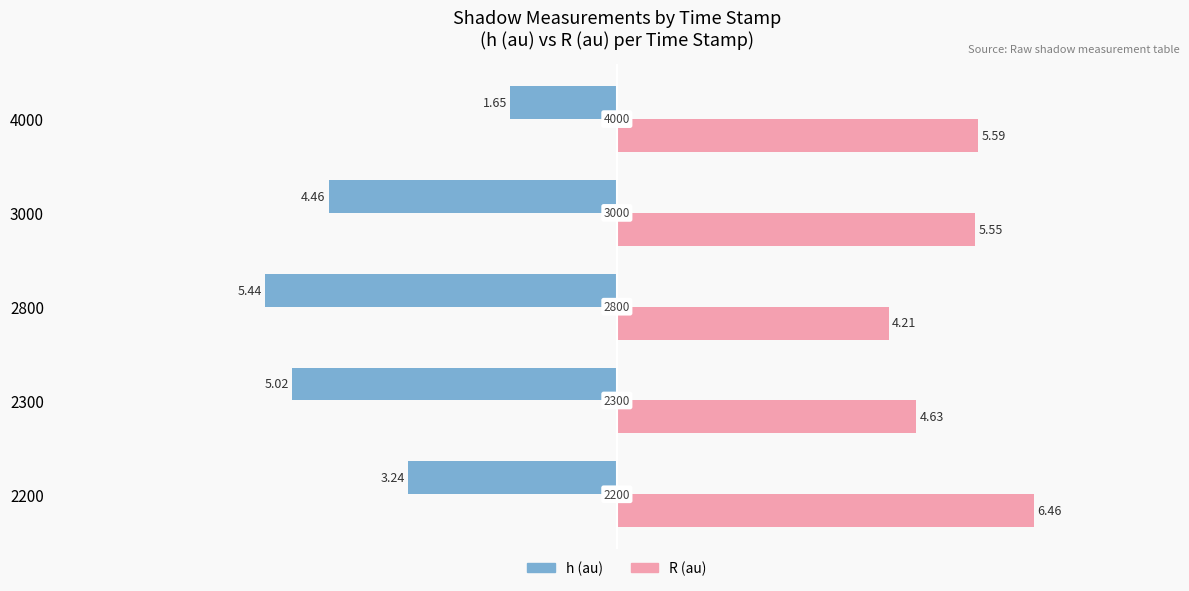

What are all the series names shown in the legend?

h (au), R (au)